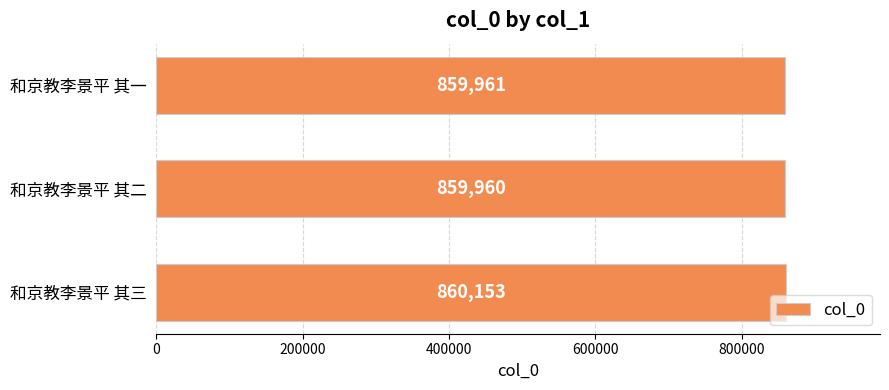

Count the number of categories in the chart.

3